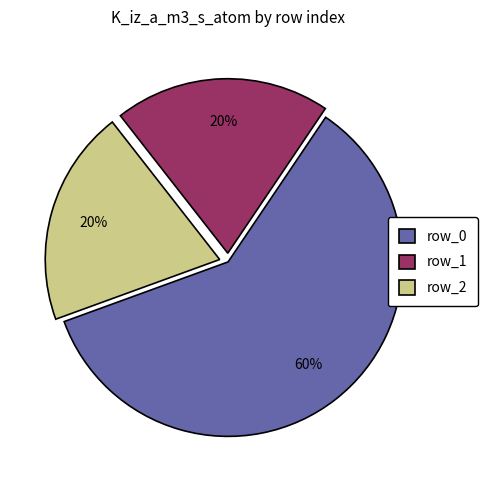

Is the sum of row_0 and row_2 greater than half?

Yes